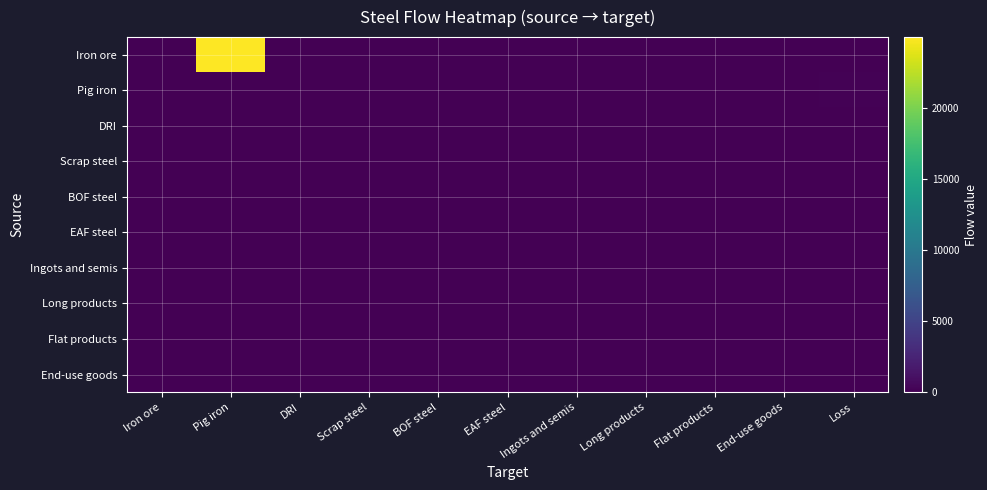

What is the difference between the highest and lowest values at Pig iron?

24992.0